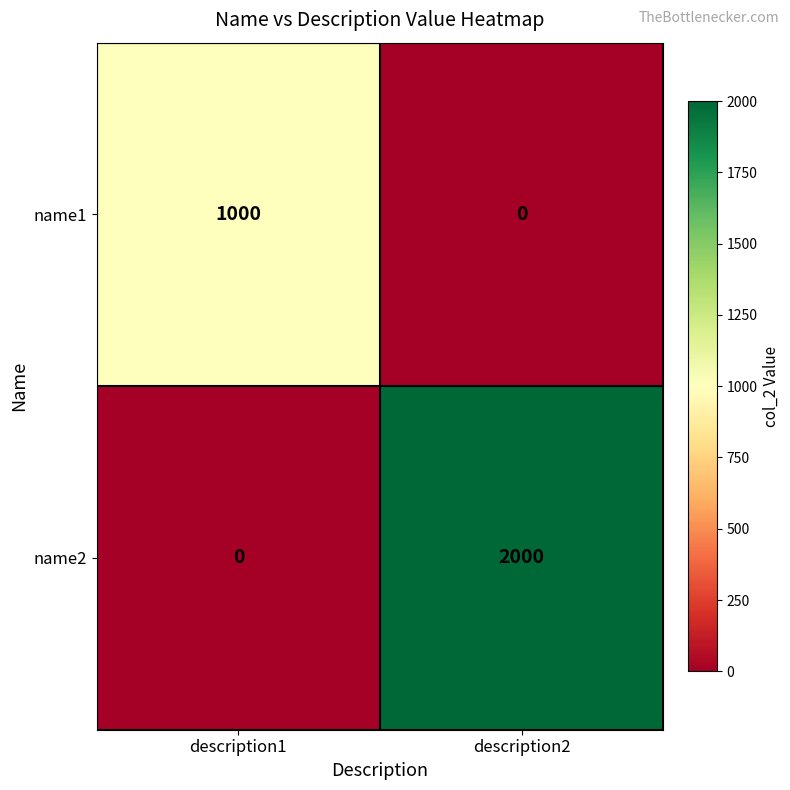

Is it true that name1 equals 0 at description2?

True